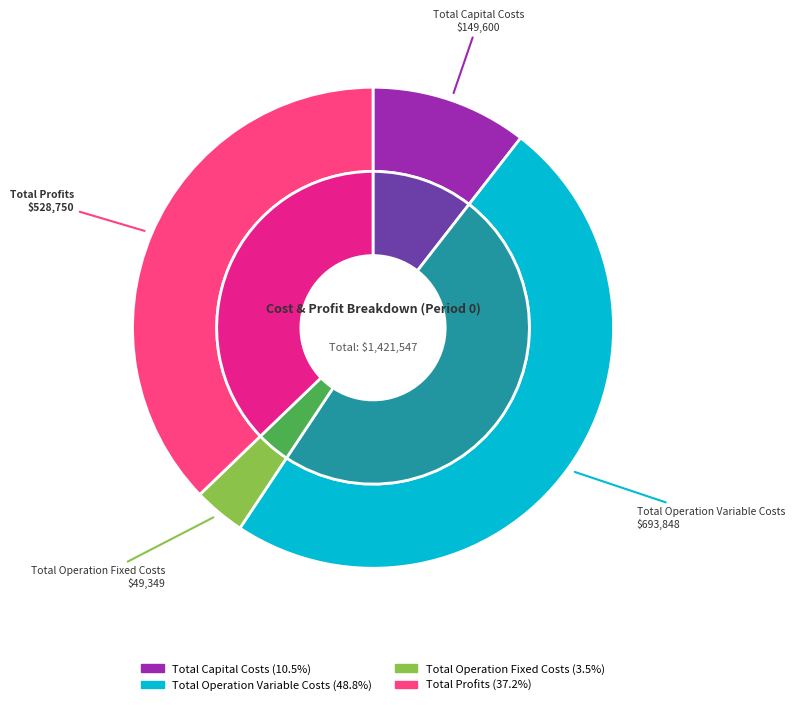

How many slices are in this pie chart?

4